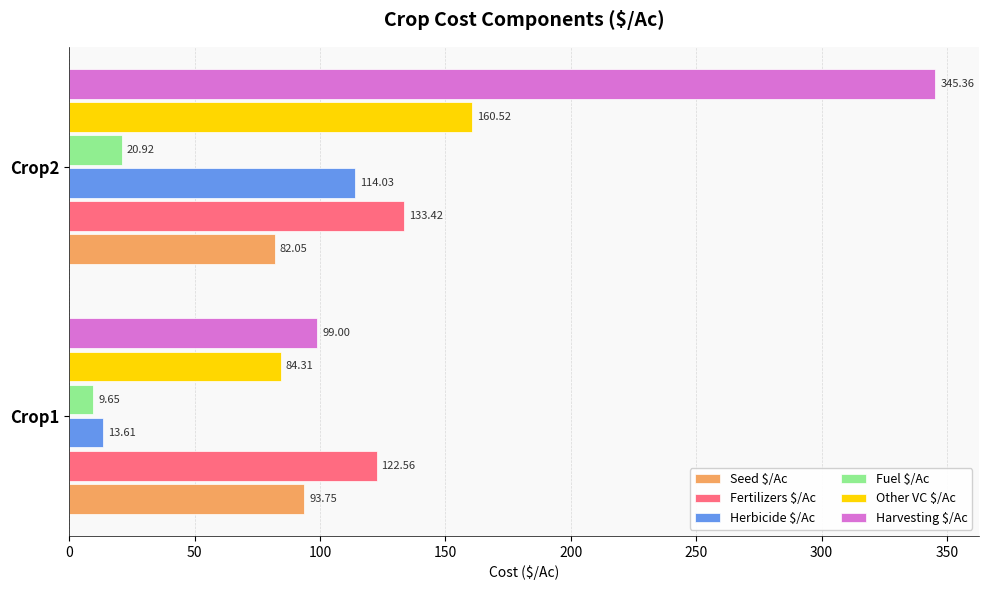

Which series has the largest range (max minus min)?

Harvesting $/Ac